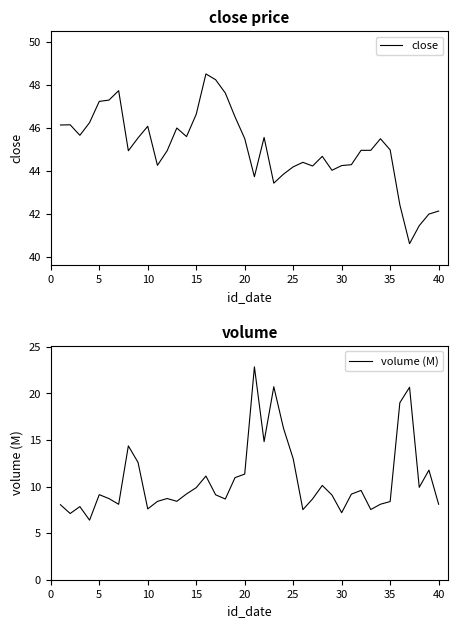

What is the smallest value displayed?

6.4